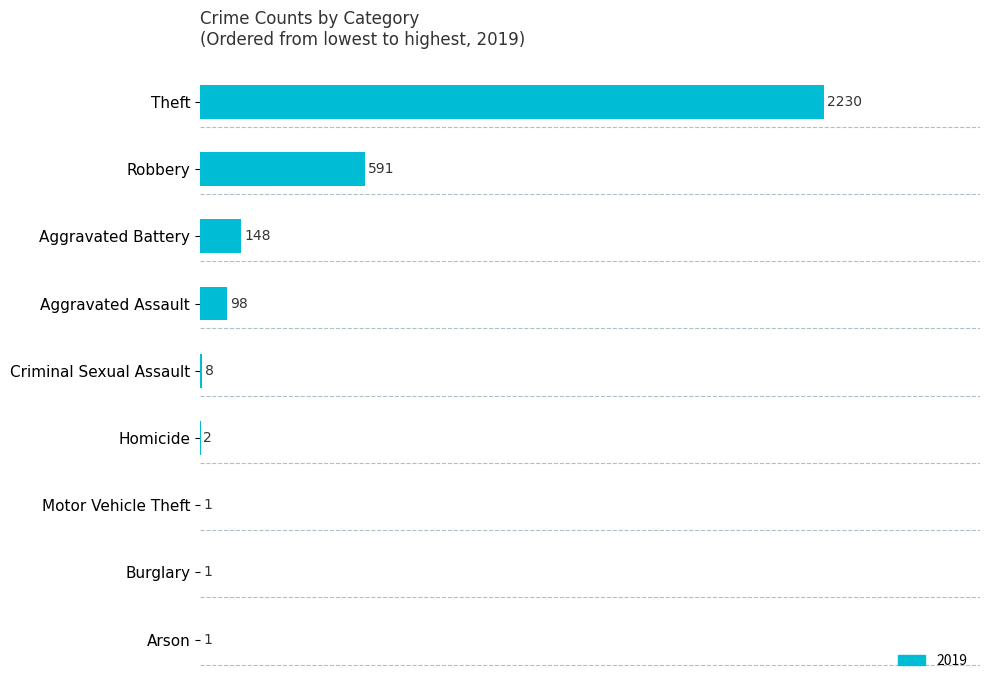

What is the sum of all values?

3080